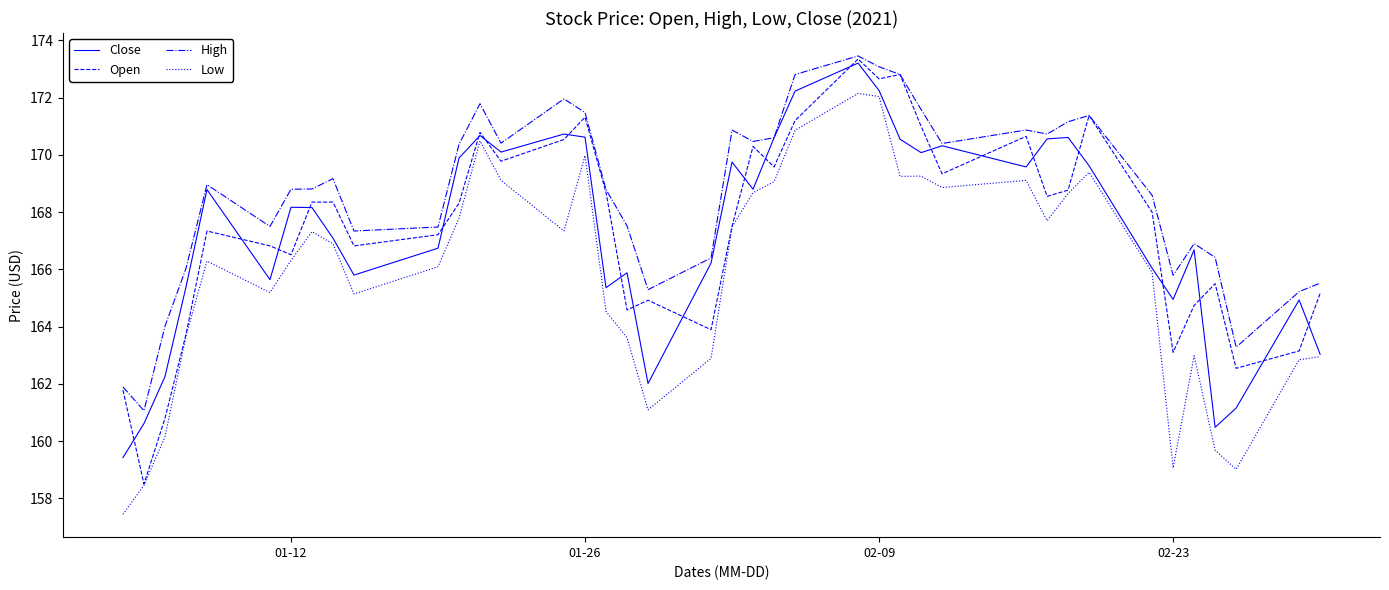

What is the minimum value shown in the chart?

157.4